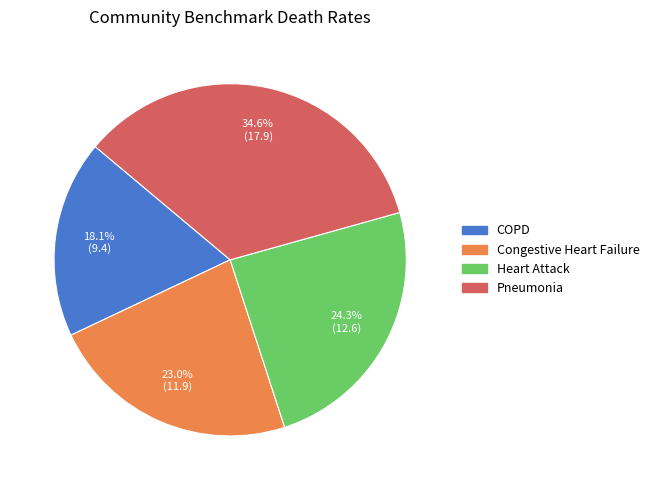

Does any single category account for the majority?

No